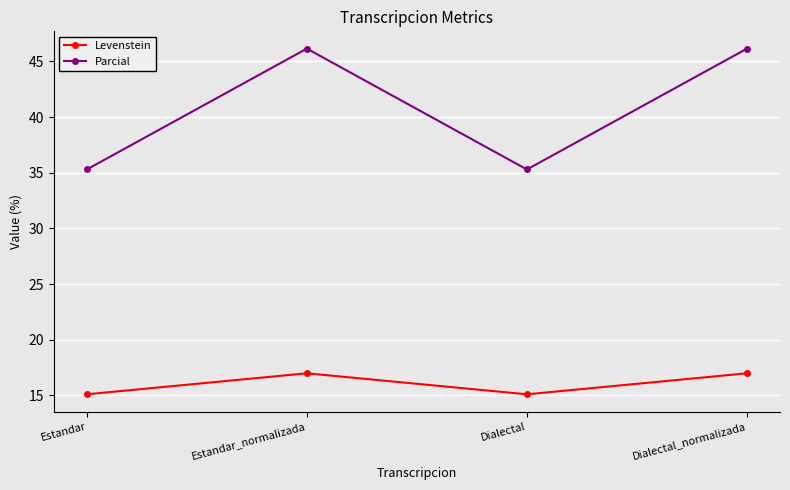

Reading right to left, transcribe all the data shown in this chart.

Levenstein: 17.0	15.1	17.0	15.1
Parcial: 46.2	35.3	46.2	35.3